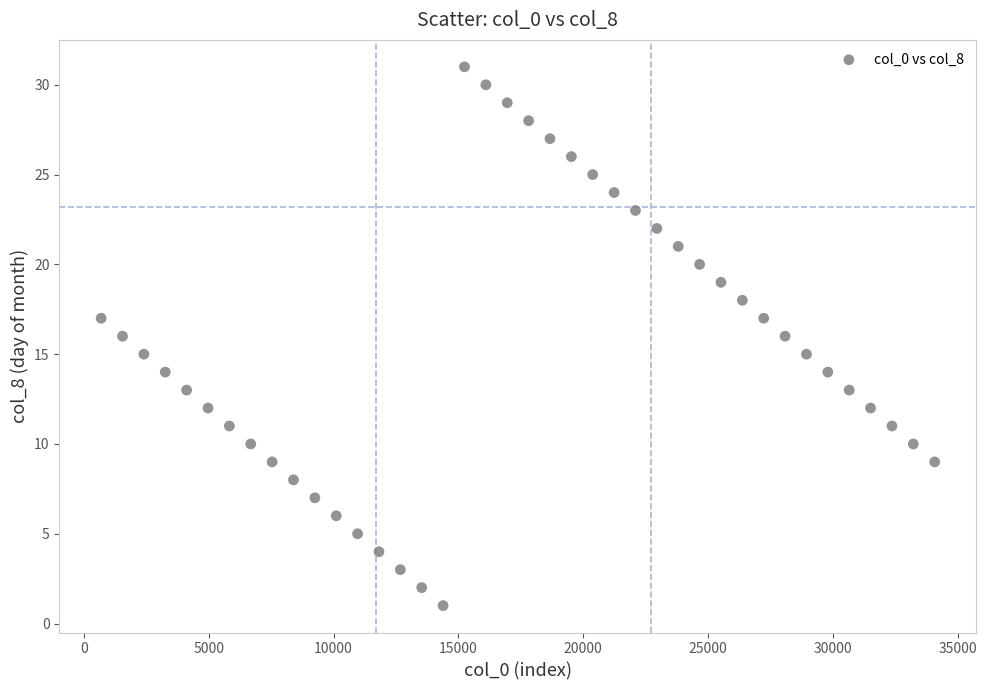

What is the range of Y values (max minus min)?

30